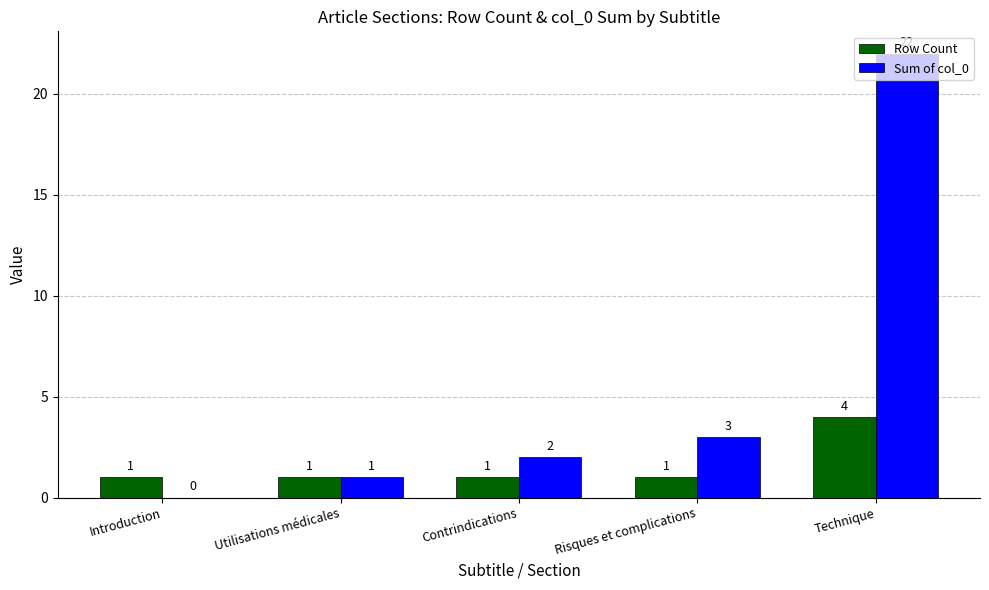

What is the average value of the Row Count series?

2